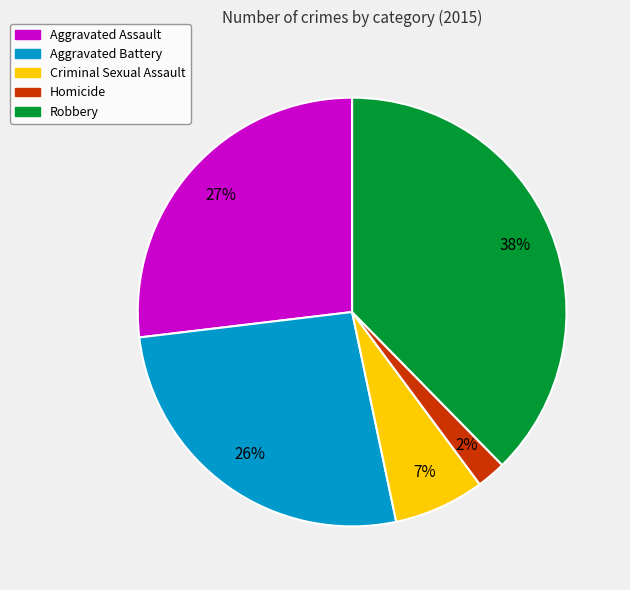

To the nearest percent, what is the difference between the Aggravated Battery and Homicide slice percentages?

24%